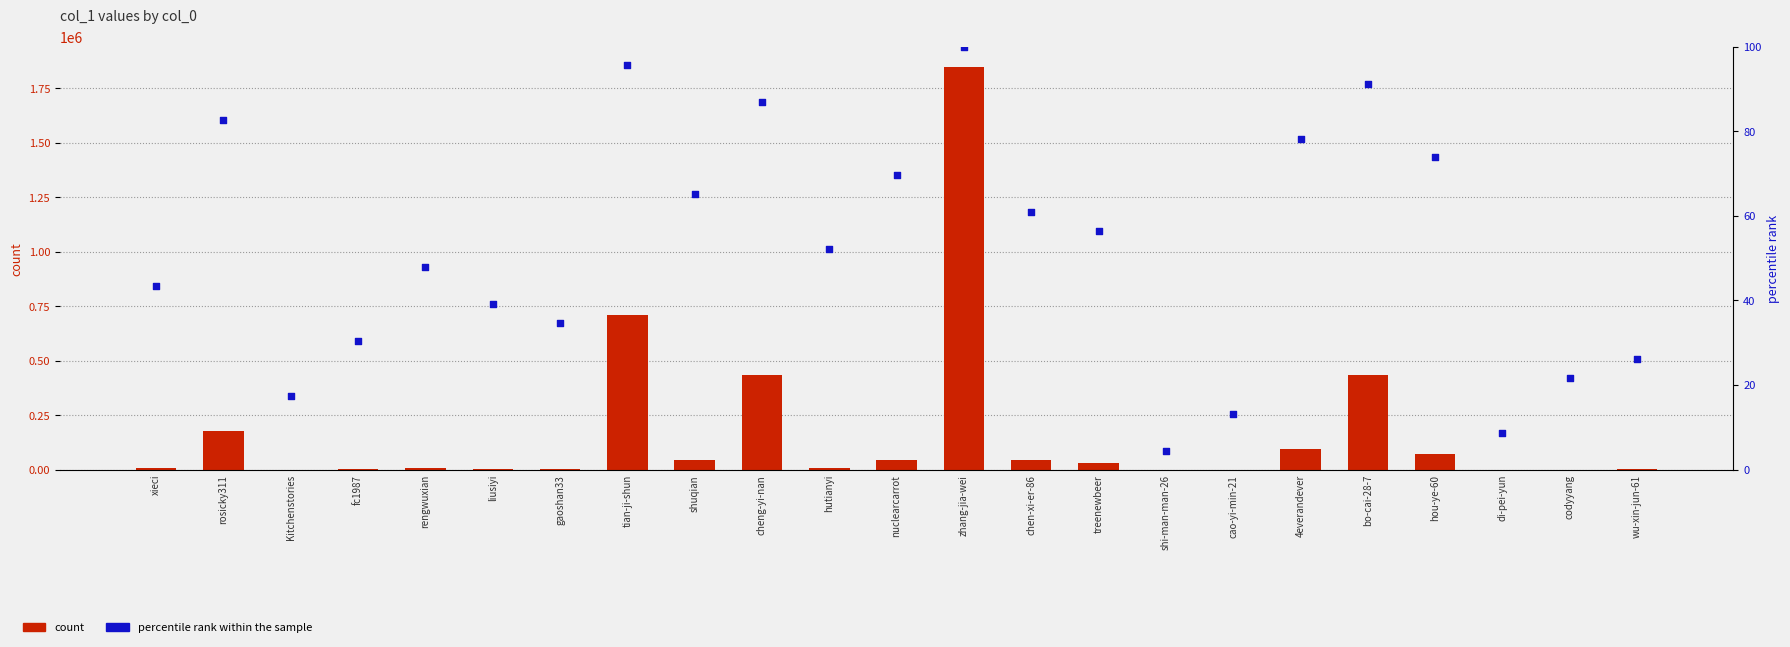

Which series contains the lowest Y value?

percentile rank within the sample